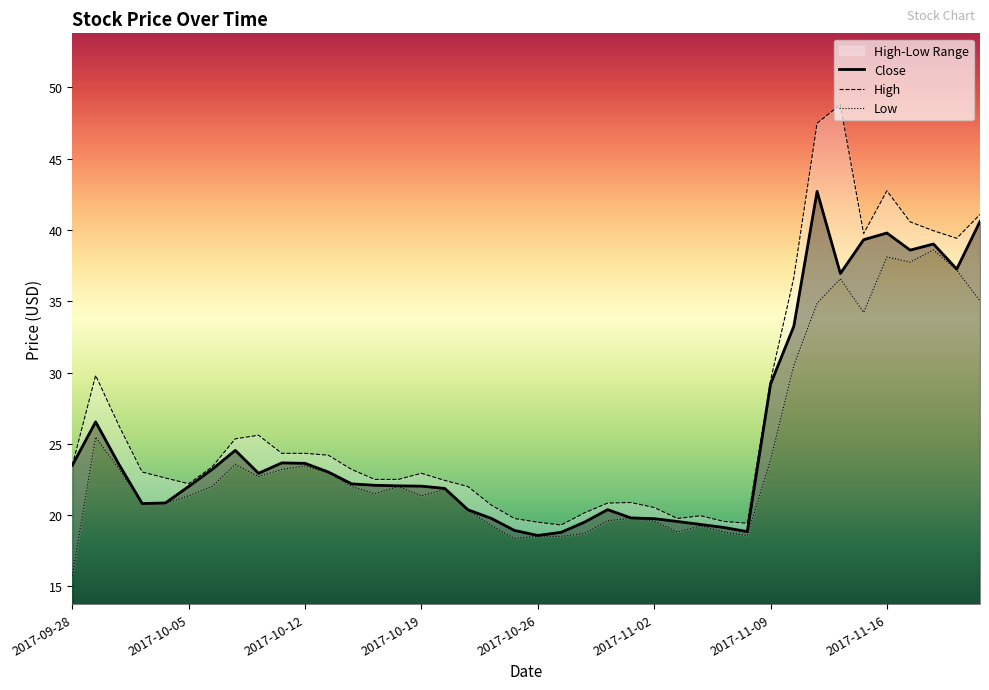

Where is Close nearest to the value 30?

2017-11-09